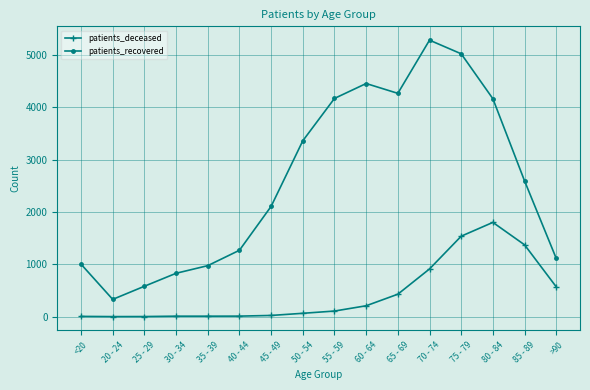

Which series changed the most between 30 - 34 and 50 - 54?

patients_recovered